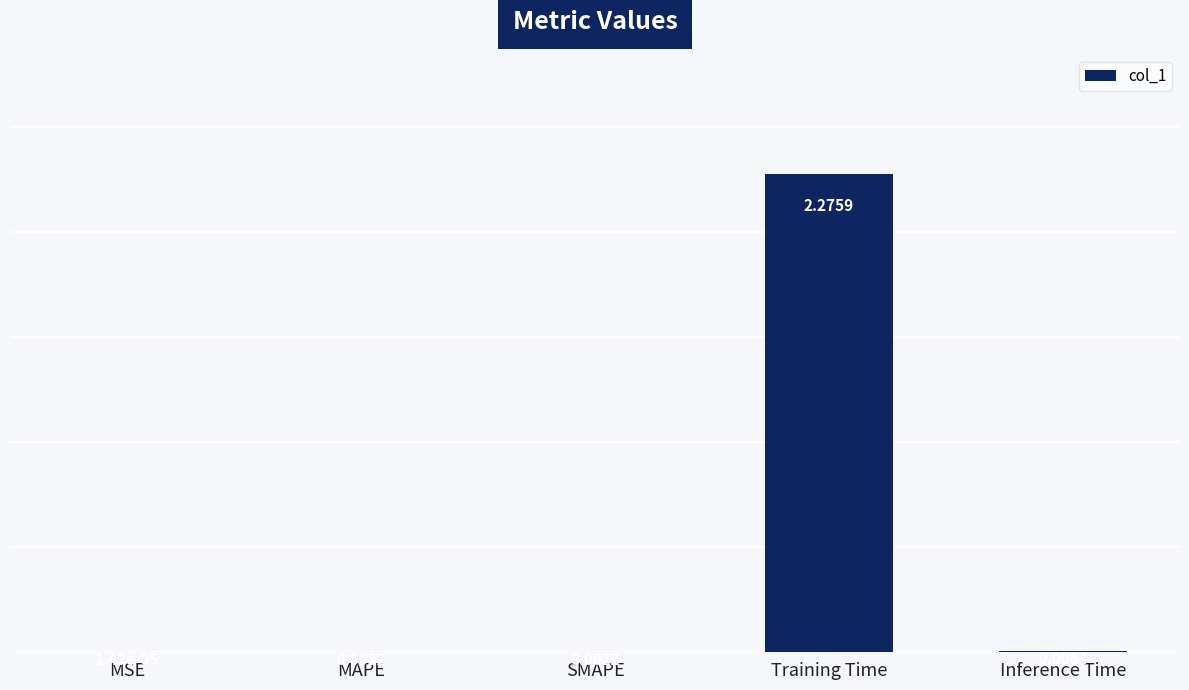

At which label is the value closest to 1?

Inference Time